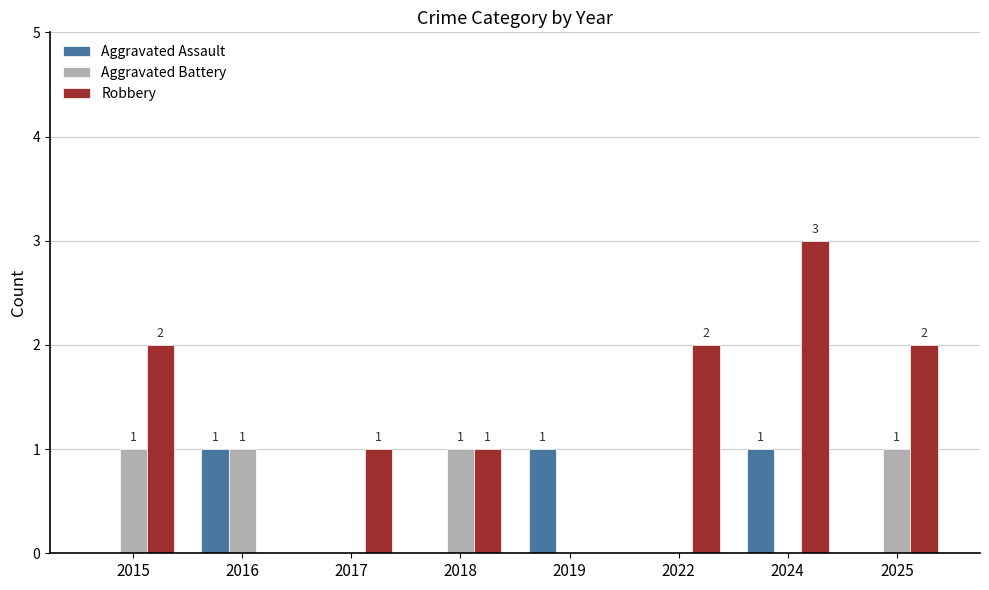

How many positive values does the Aggravated Battery series have?

4